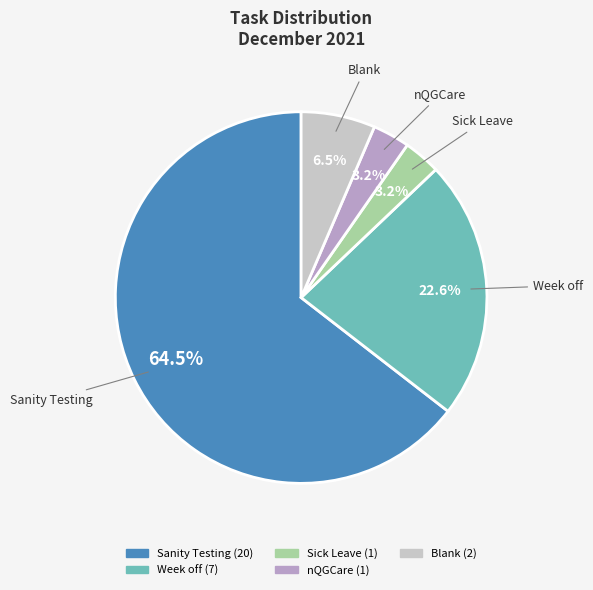

How many segments does this pie chart have?

5